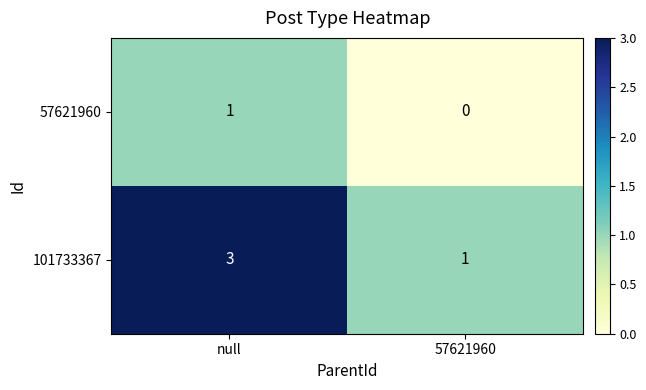

List the labels in order of 101733367 value, largest first.

null, 57621960